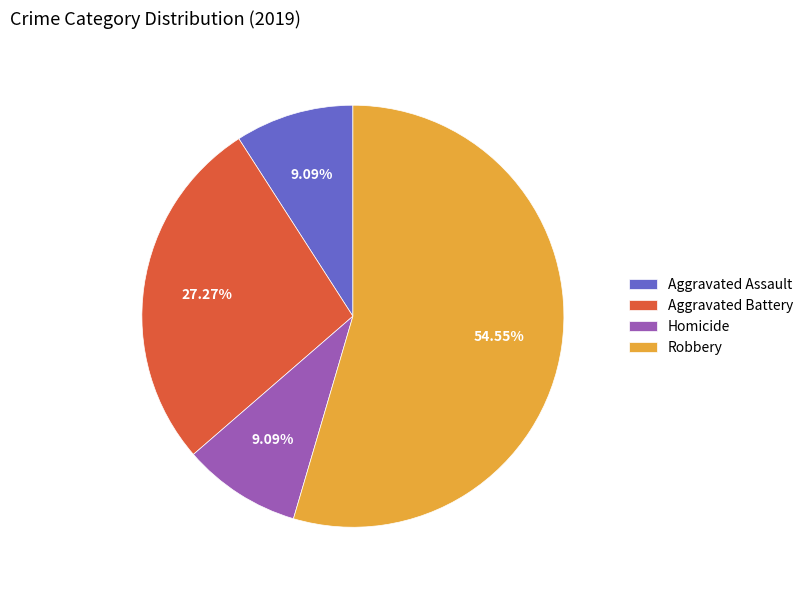

What portion of the pie excludes Aggravated Assault?

90.9%